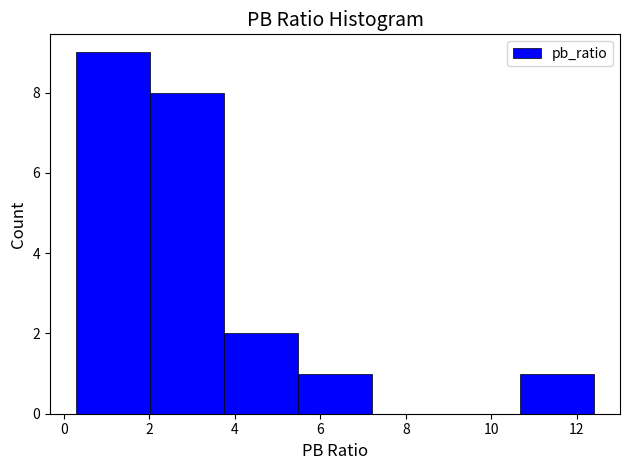

Over which range of the x-axis is the bar tallest?

0.2 to 2.0